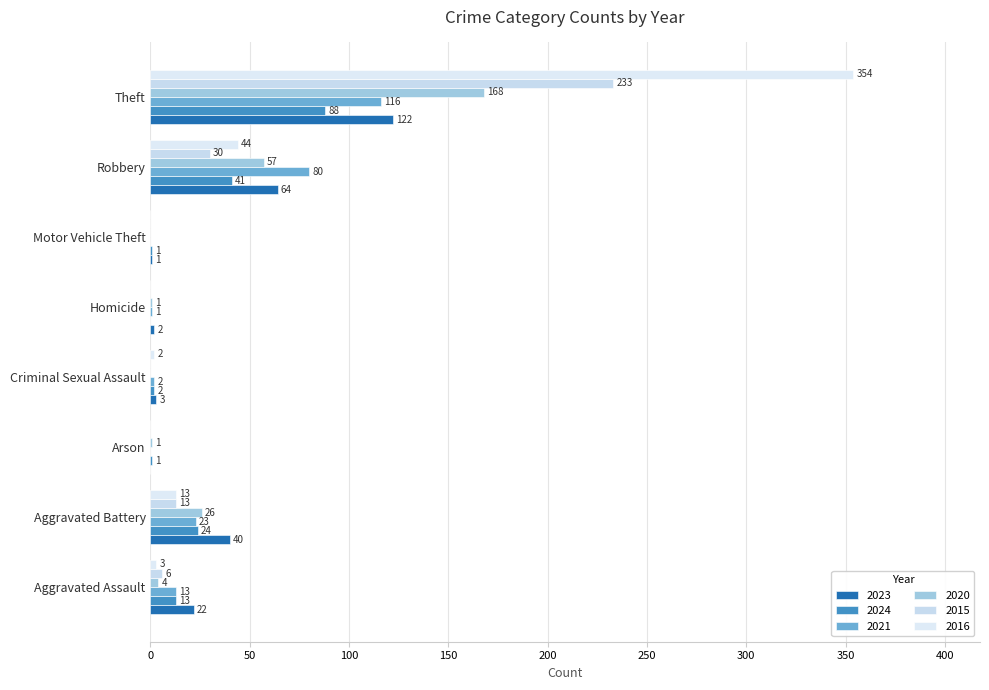

At which category is the sum across all series the highest?

Theft